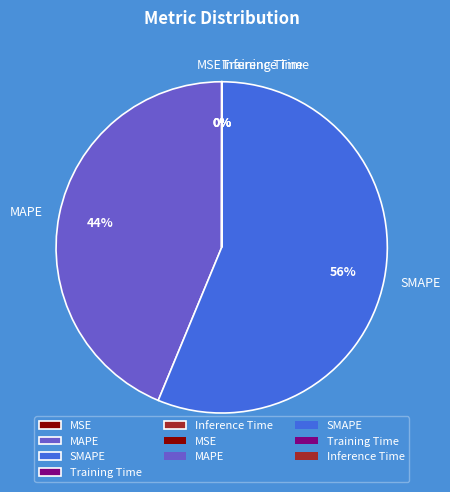

What is the ratio of the value at MAPE to the value at SMAPE?

0.8